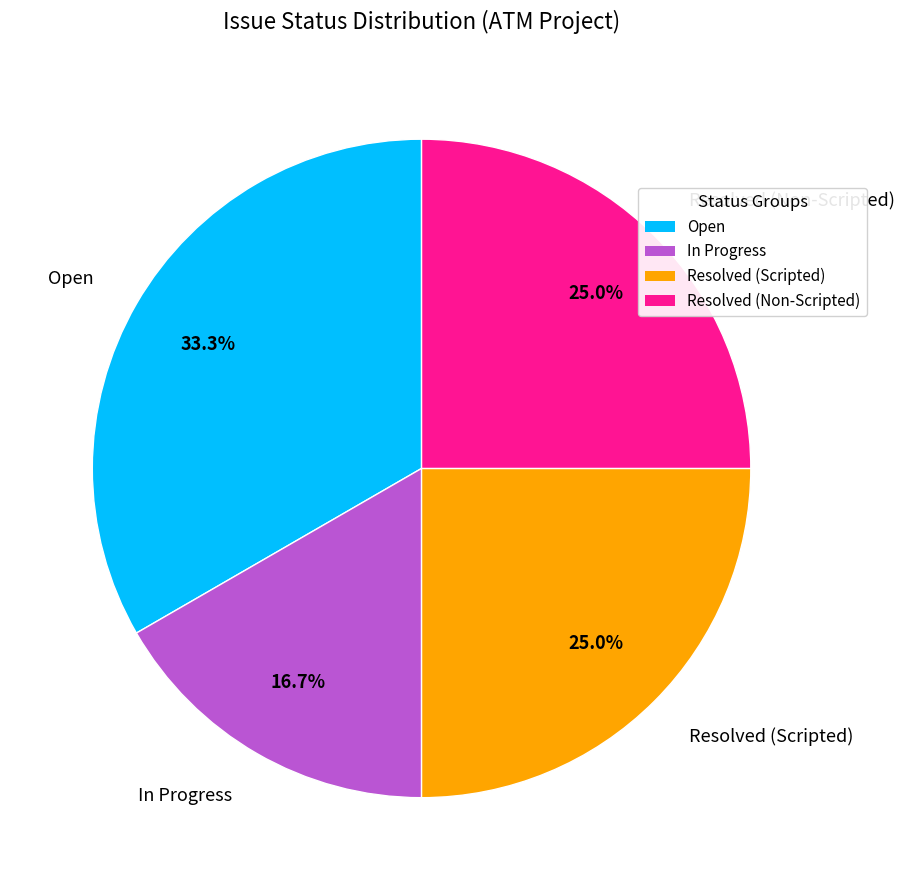

What is the largest slice in the pie chart?

Open